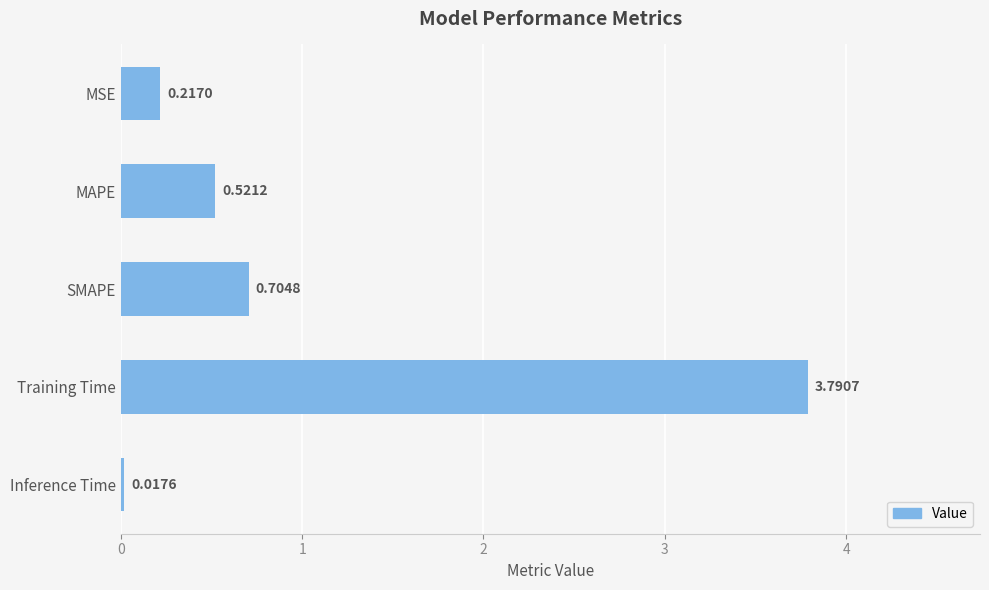

What is the sum of all values?

5.3